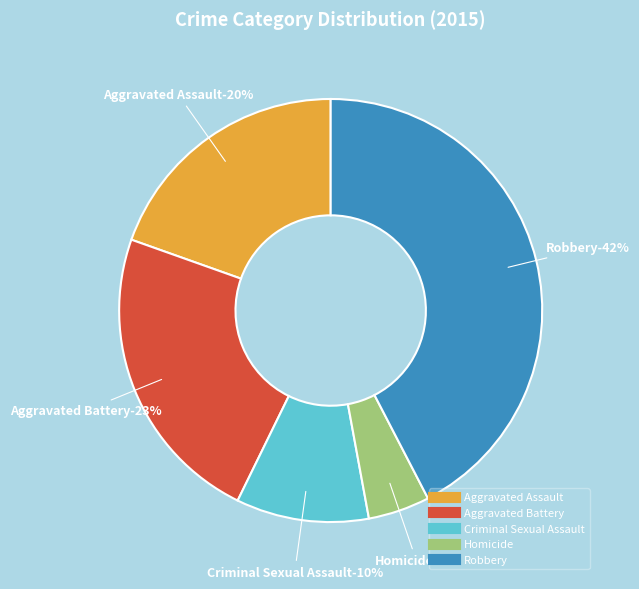

Which has a higher value, Homicide or Robbery?

Robbery